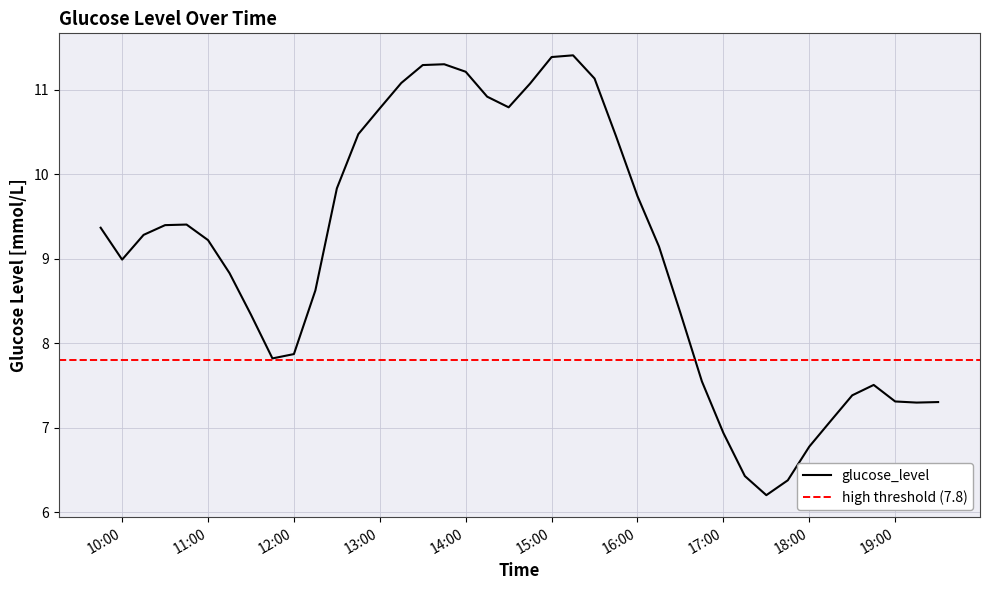

What is the value of the 10th point from the left?

7.9